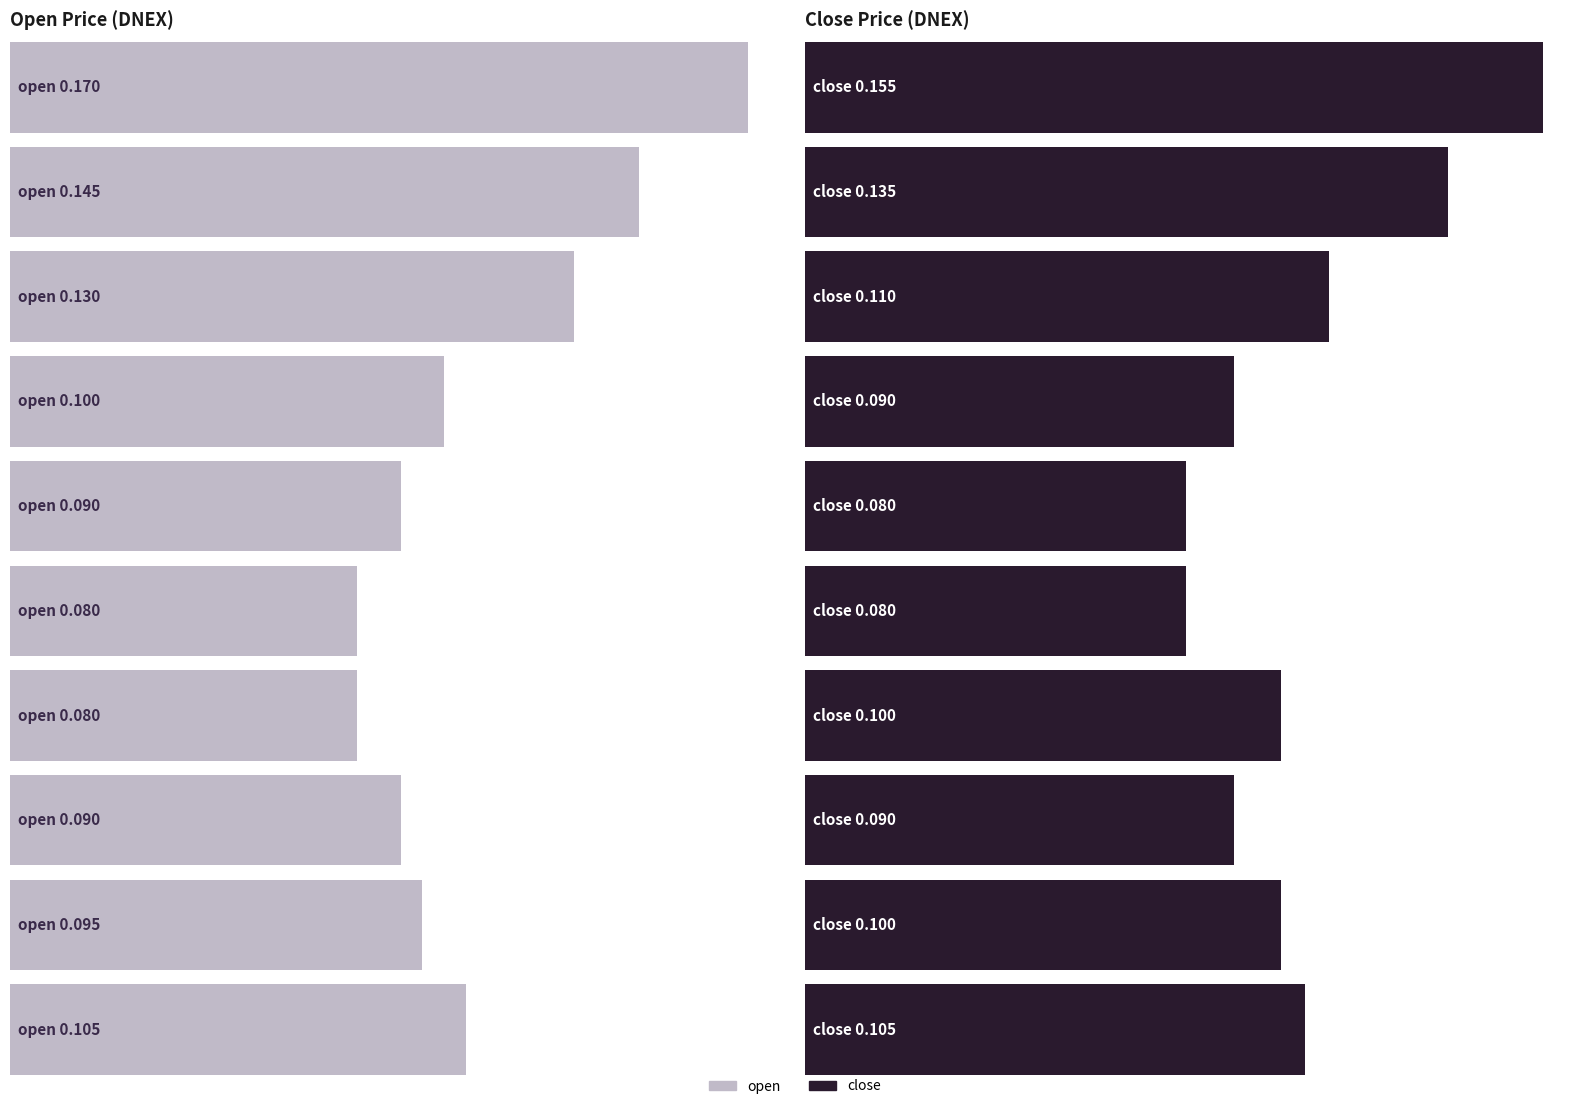

What is the sum of all open values?

1.1